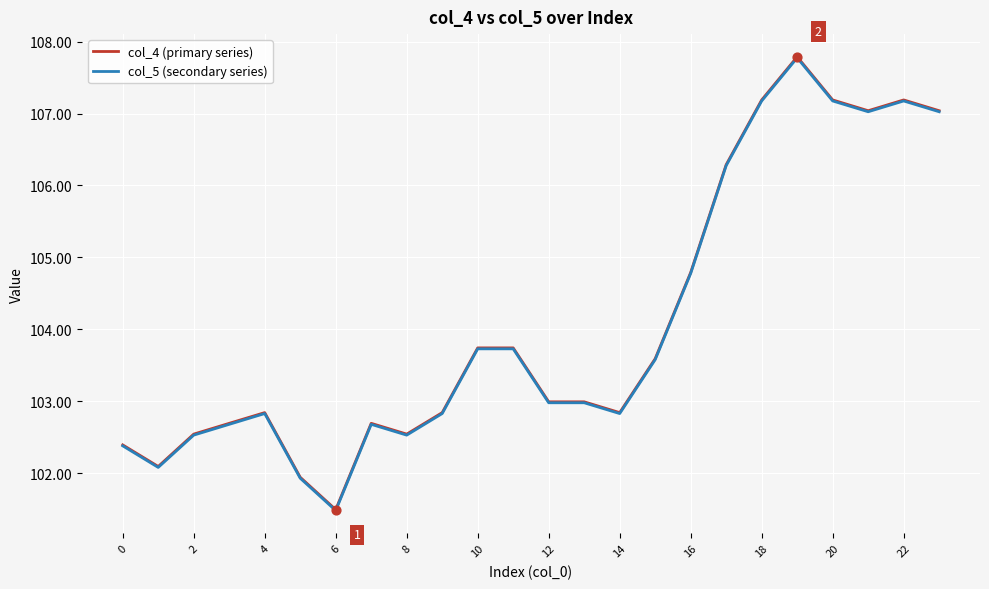

What is the minimum value for col_5 (secondary series)?

101.5